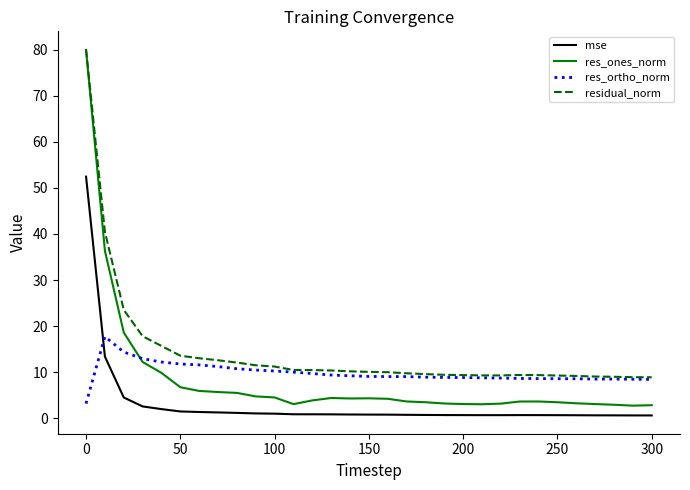

What is the lowest value of the res_ortho_norm series?

3.2